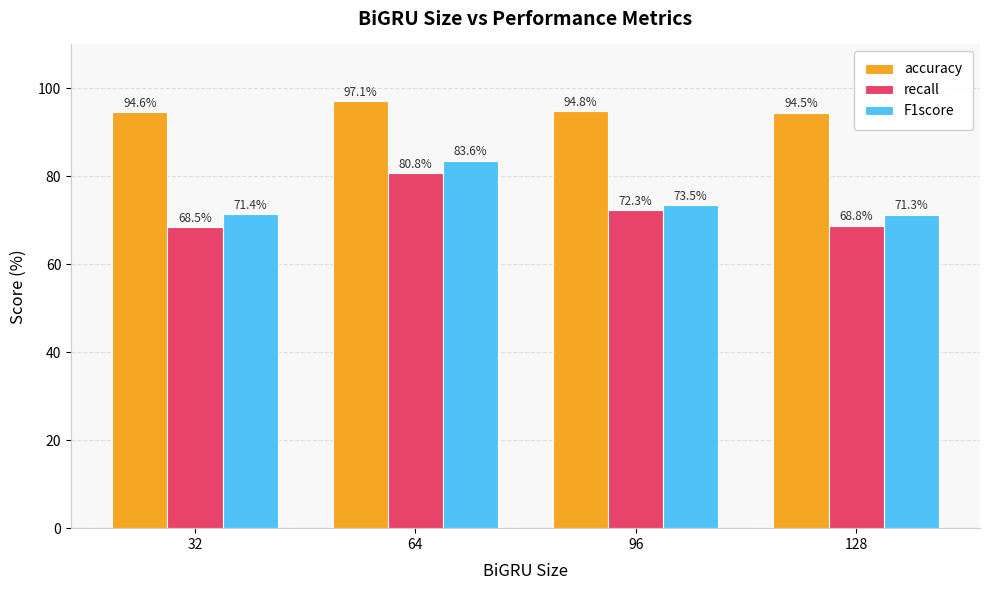

At 32, list the series in order from smallest to largest.

recall, F1score, accuracy